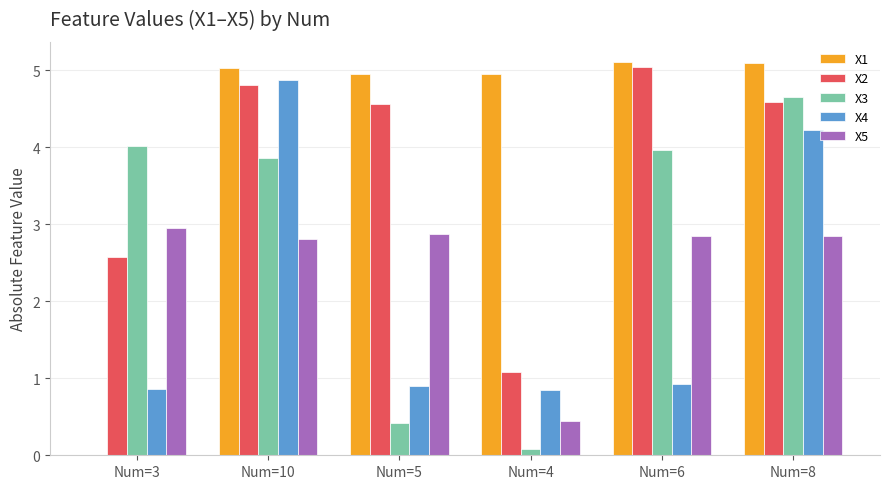

What is the spread (max minus min) of values at Num=10?

2.2